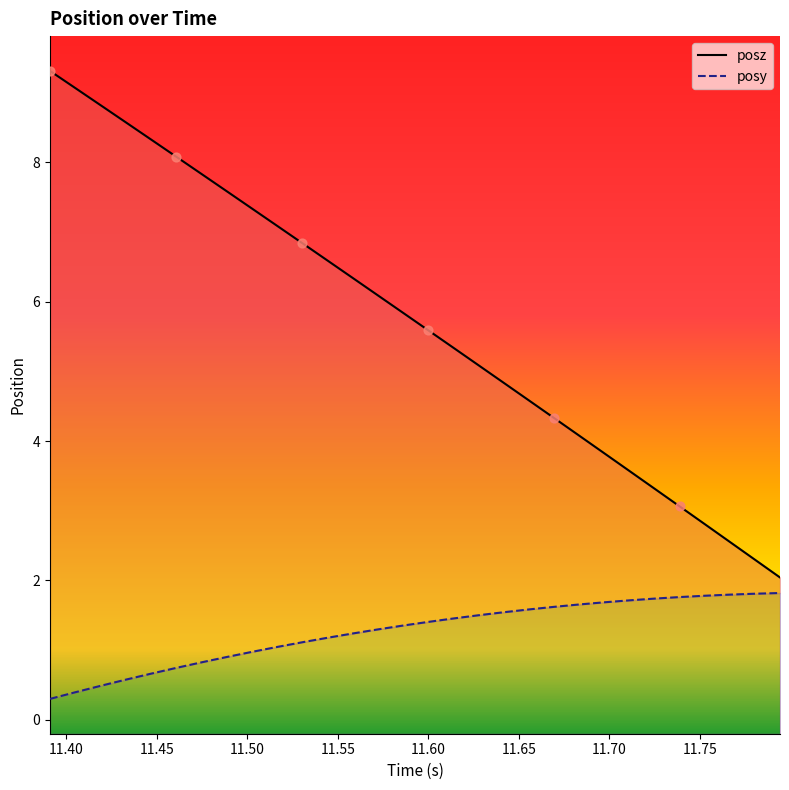

Is the value of posz at 17 greater than the value of posy at 11.50?

Yes